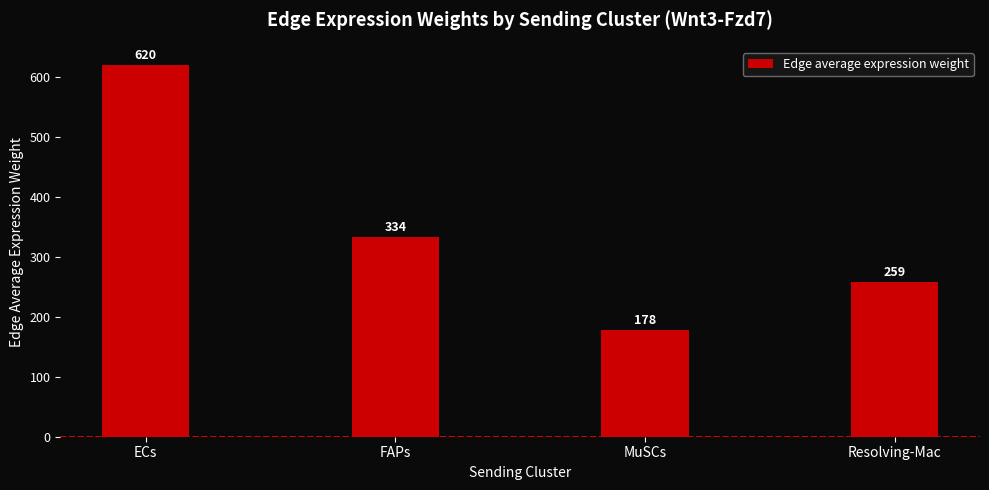

What is the average value?

347.5